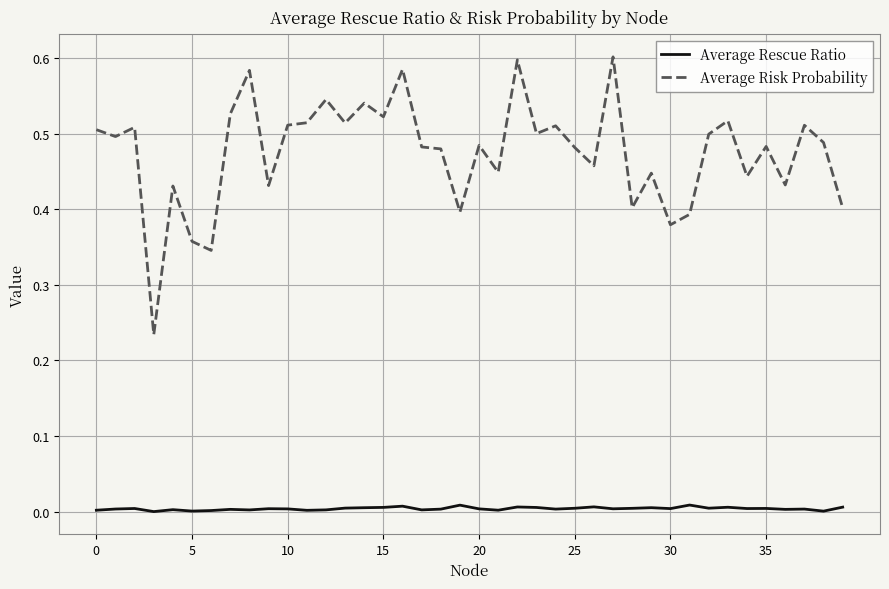

How many series are shown in this chart?

2